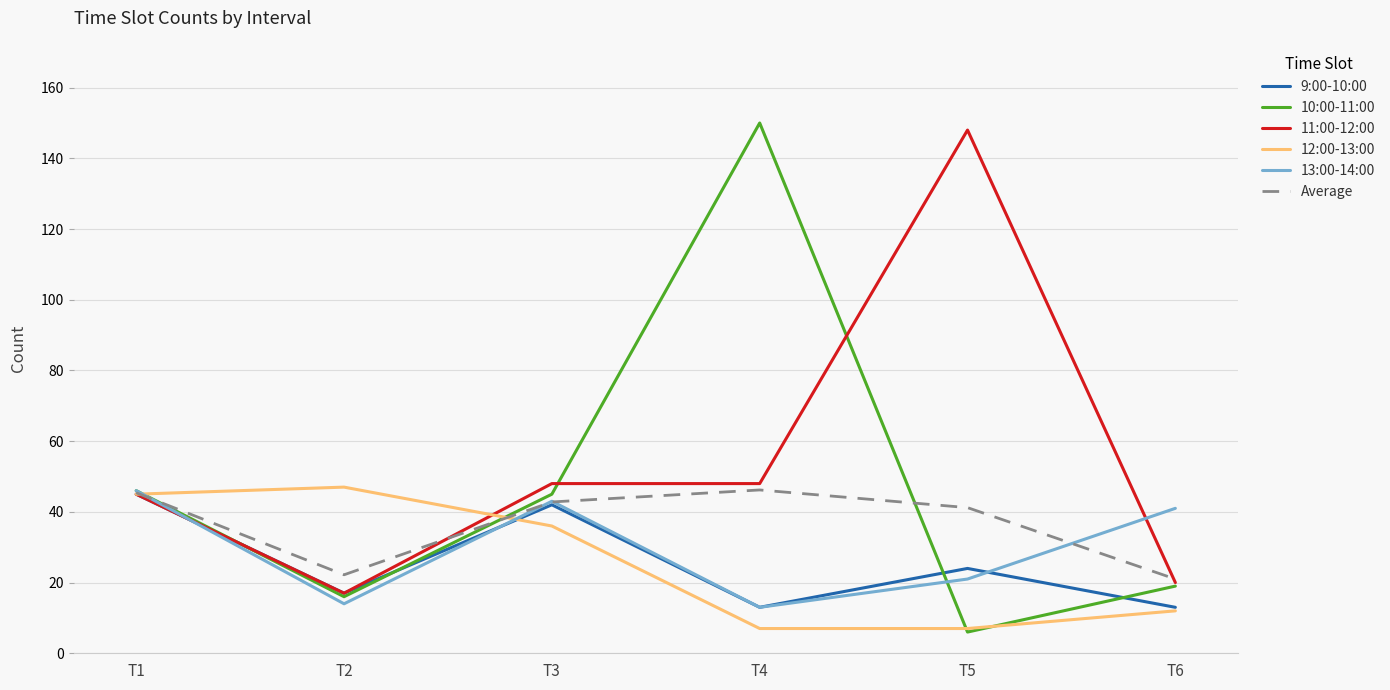

Which series has the largest total across all categories?

11:00-12:00